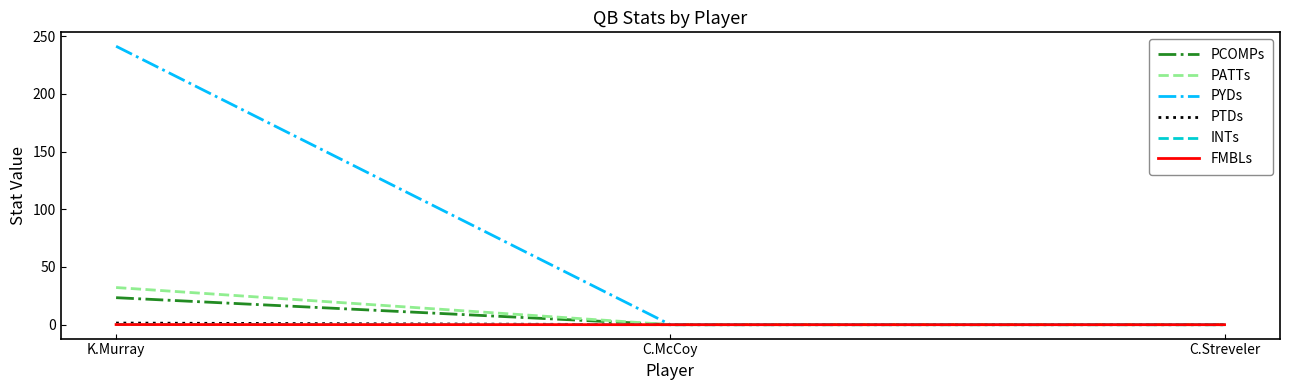

What position from the right is C.McCoy?

2